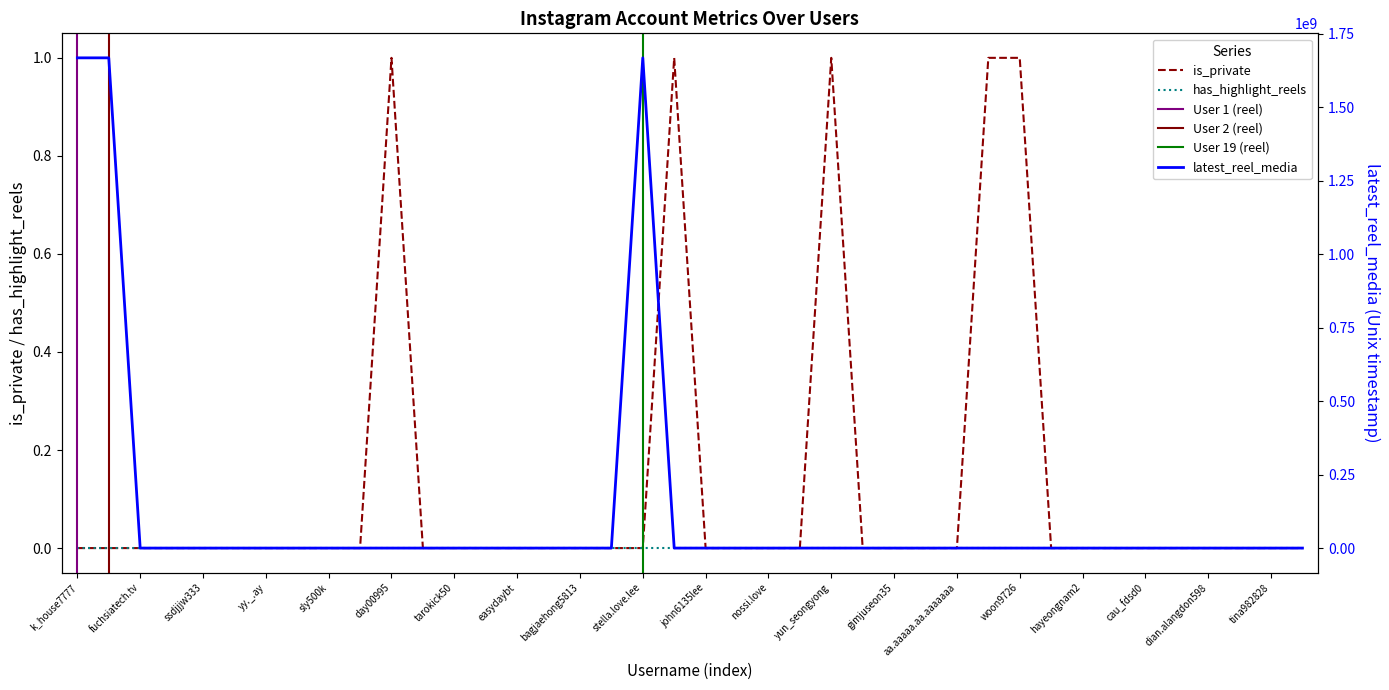

At which category is the sum across all series the highest?

stella.love.lee